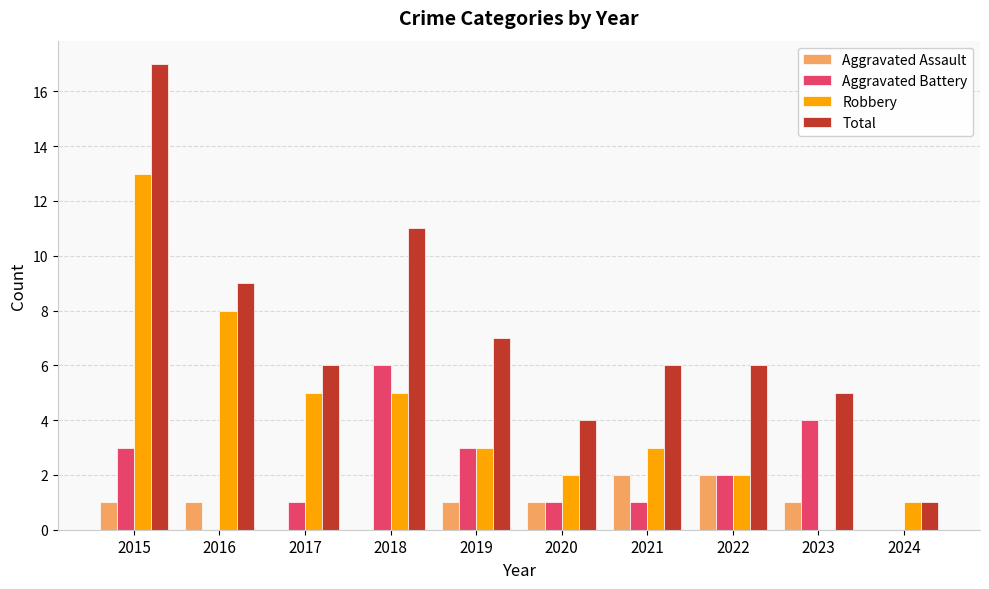

What is the sum of the Robbery values at 2024 and 2016?

9